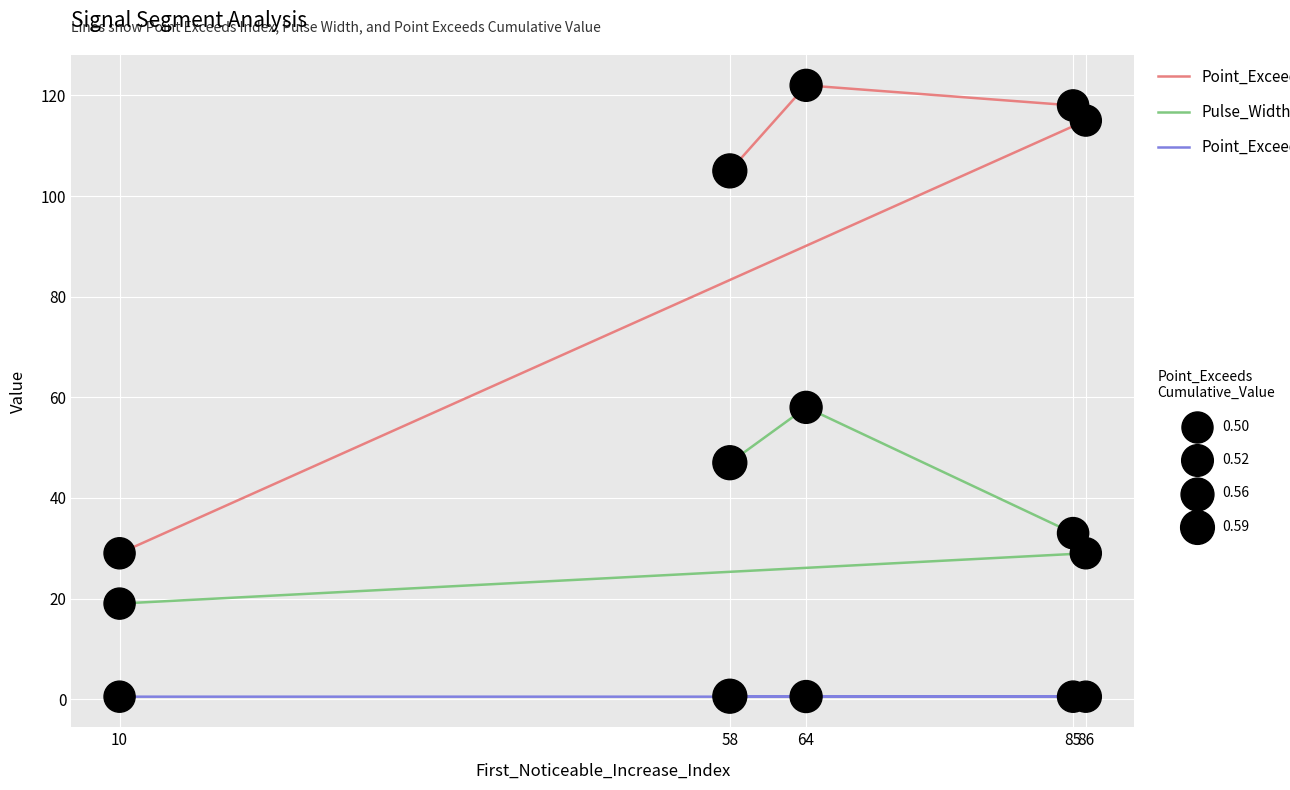

Which series contains the highest Y value?

Point_Exceeds_Index